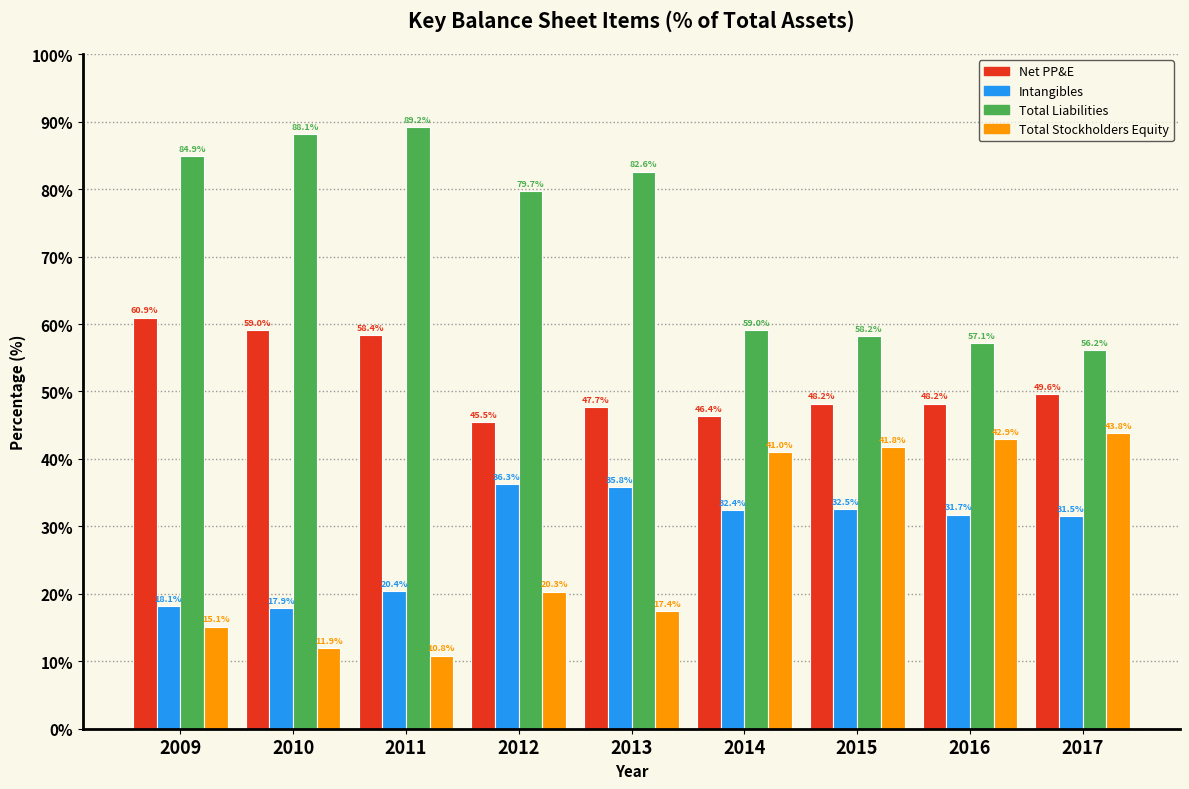

What is the average value of the Total Liabilities series?

72.8